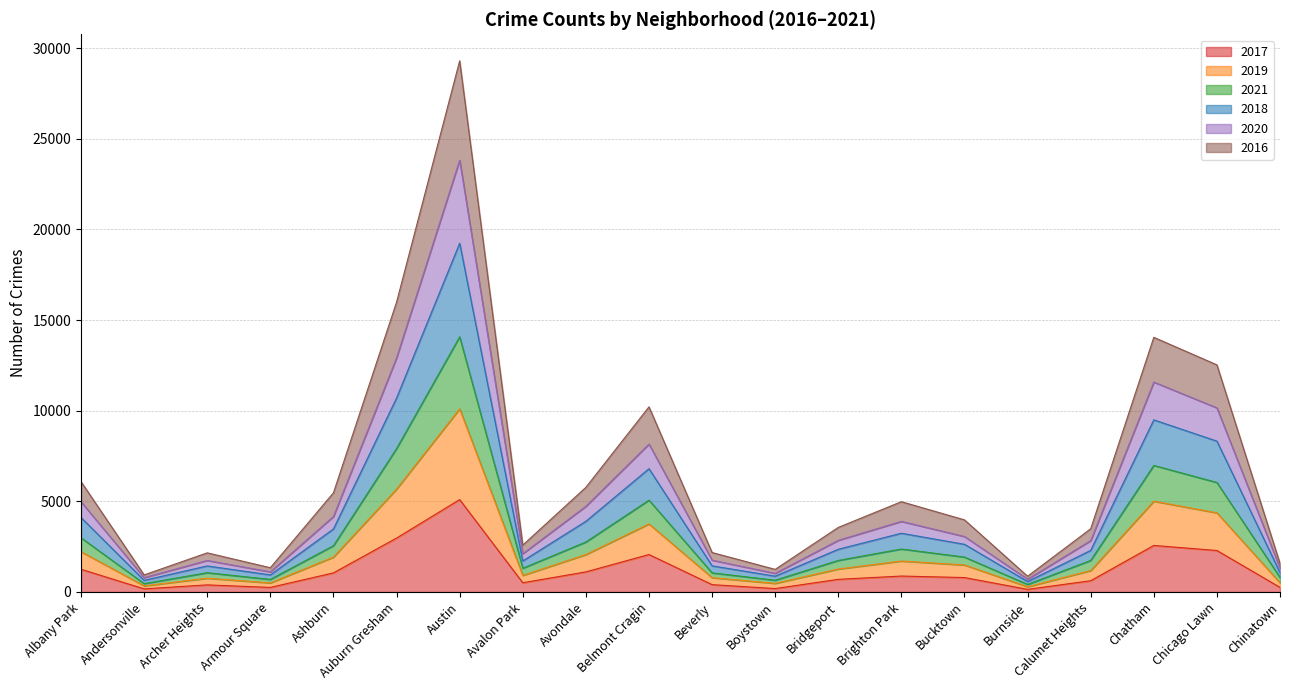

What is the value of the 2021 point at the 9th from the left?

2756